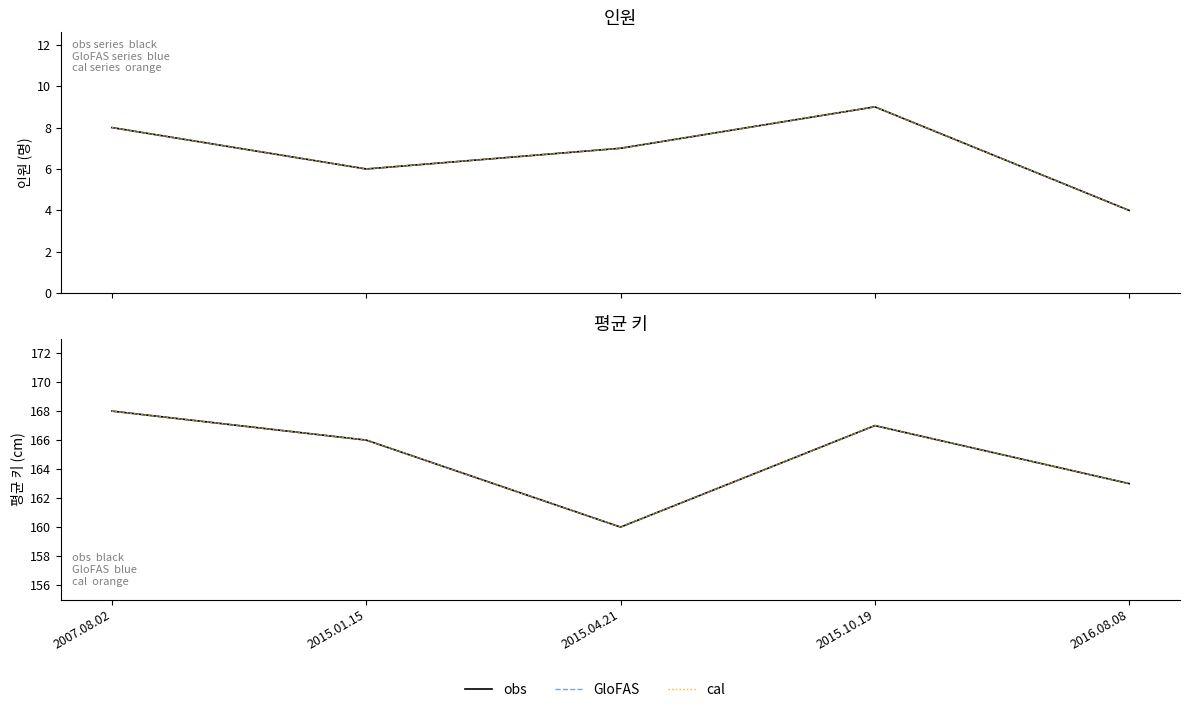

True or false: cal and GloFAS intersect in this chart.

False